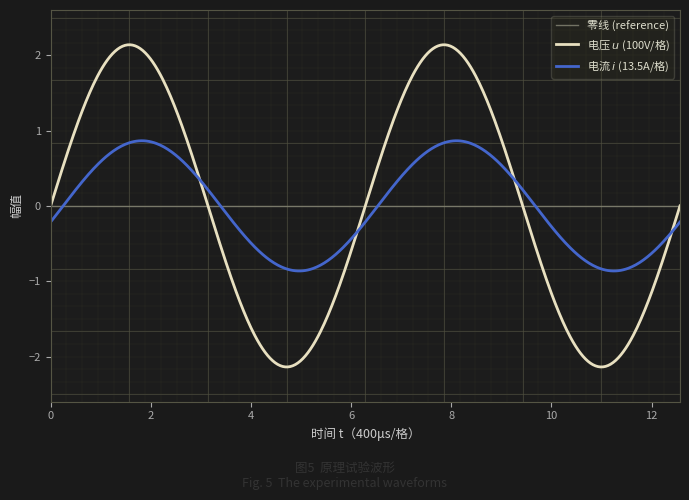

What is the maximum value shown in the chart?

2.1